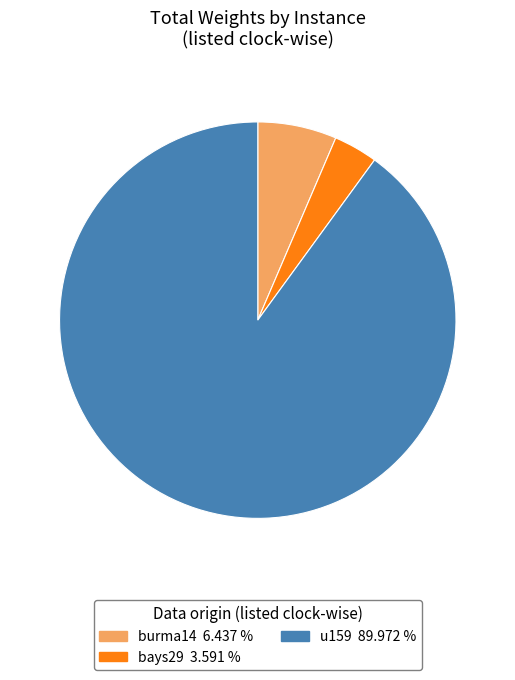

Does any single category account for the majority?

Yes